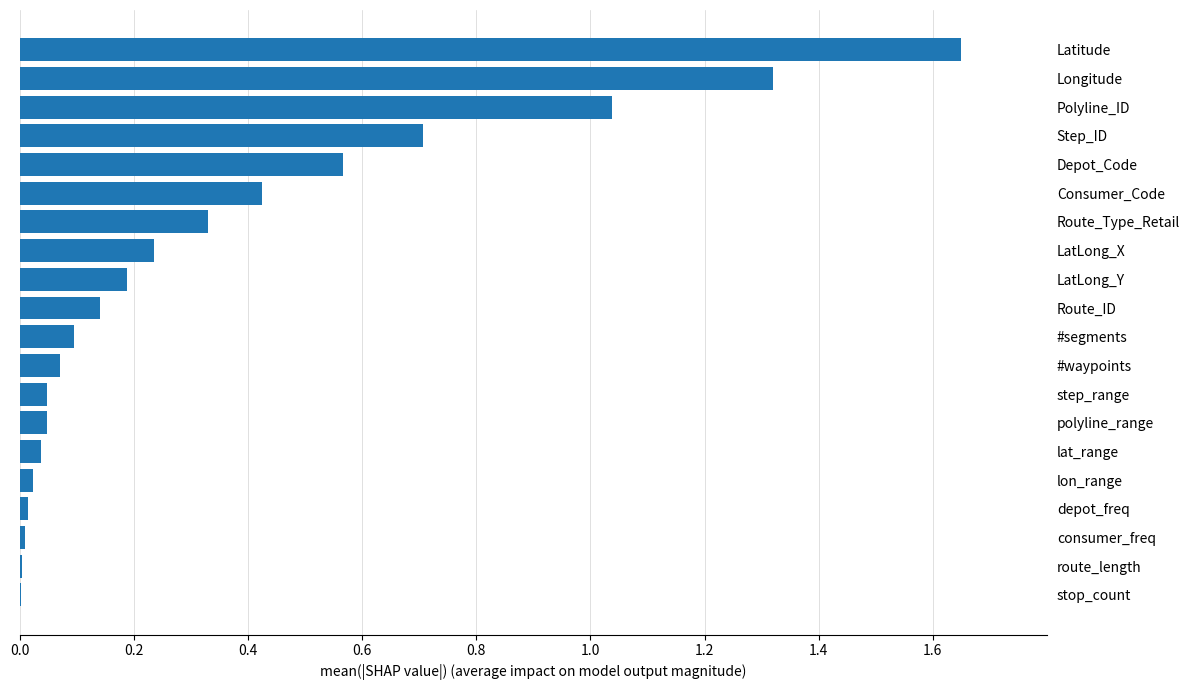

What is the sum of all values?

7.0